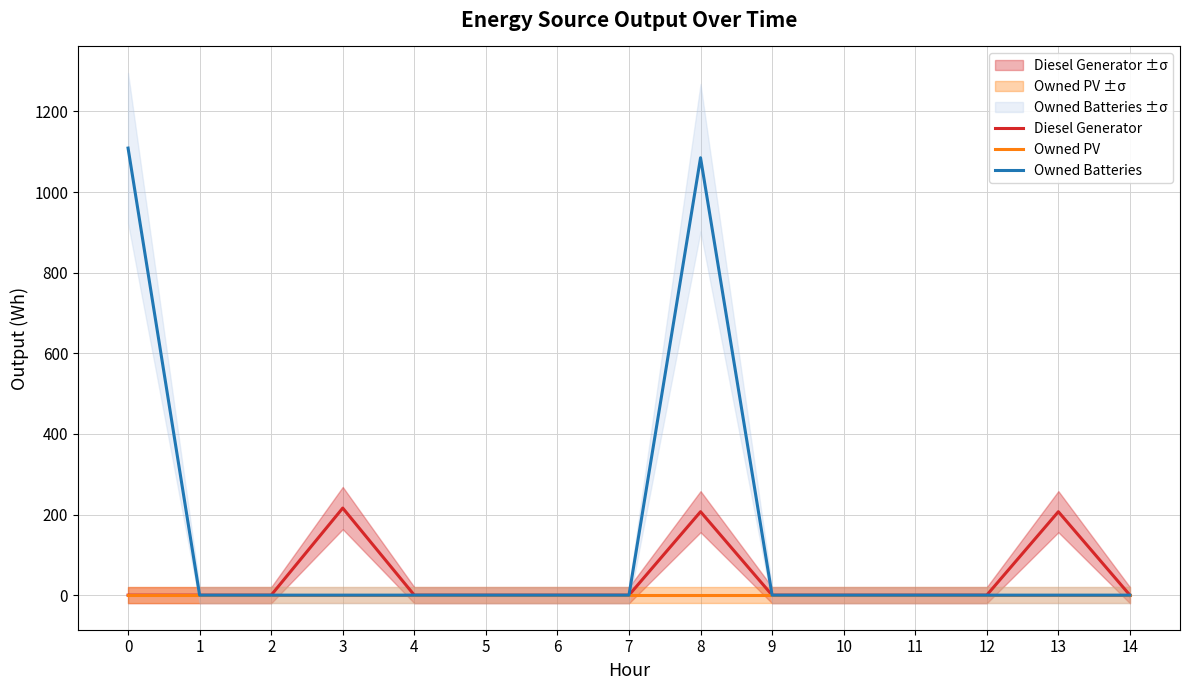

Which series has the largest total across all categories?

Owned Batteries